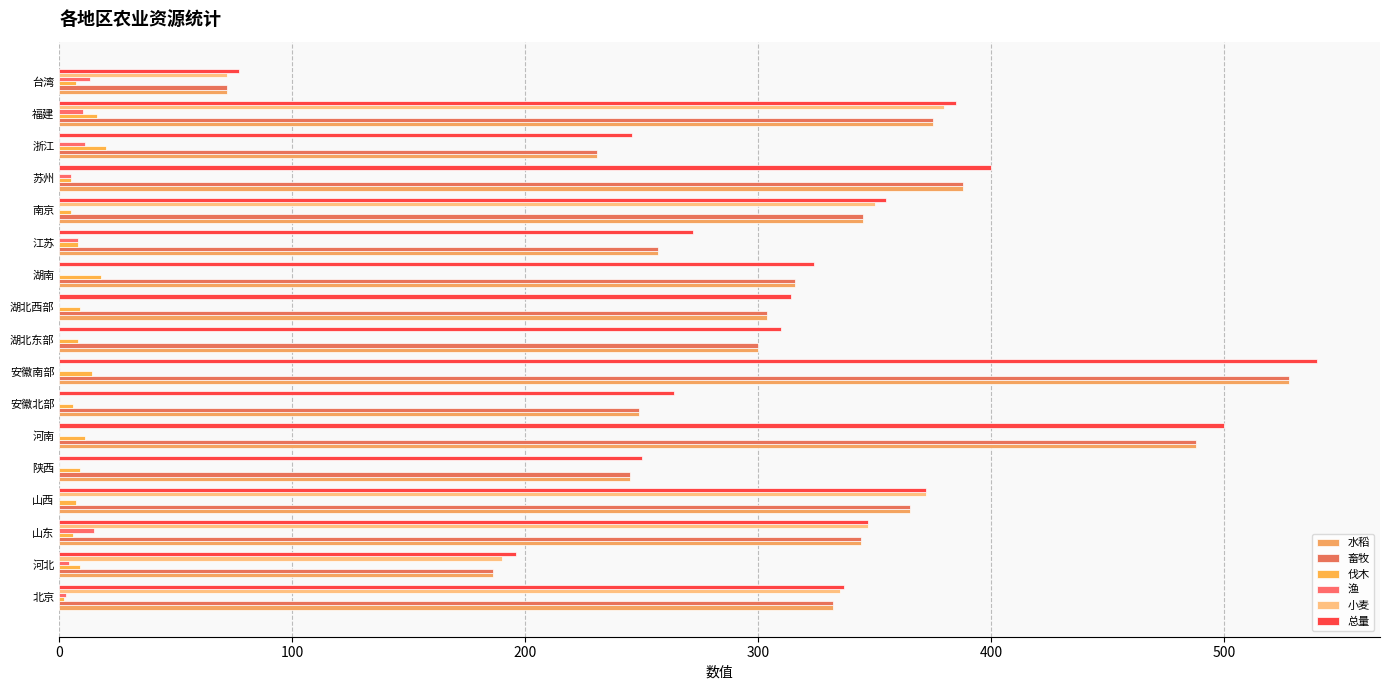

How many data points does each series have?

17